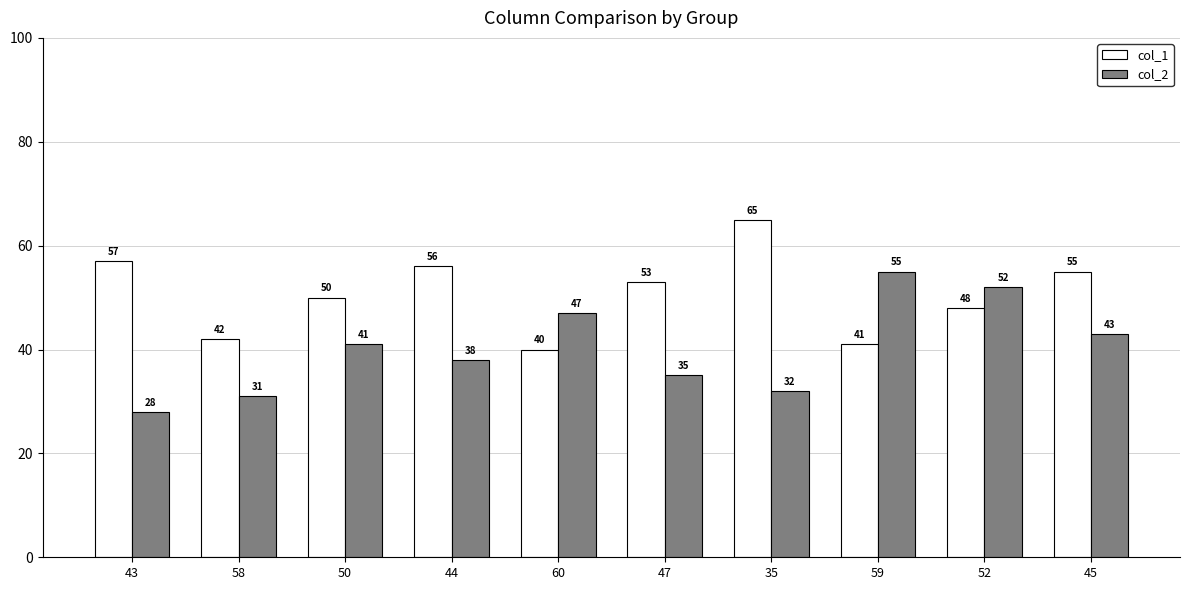

What is the spread (max minus min) of values at 35?

33